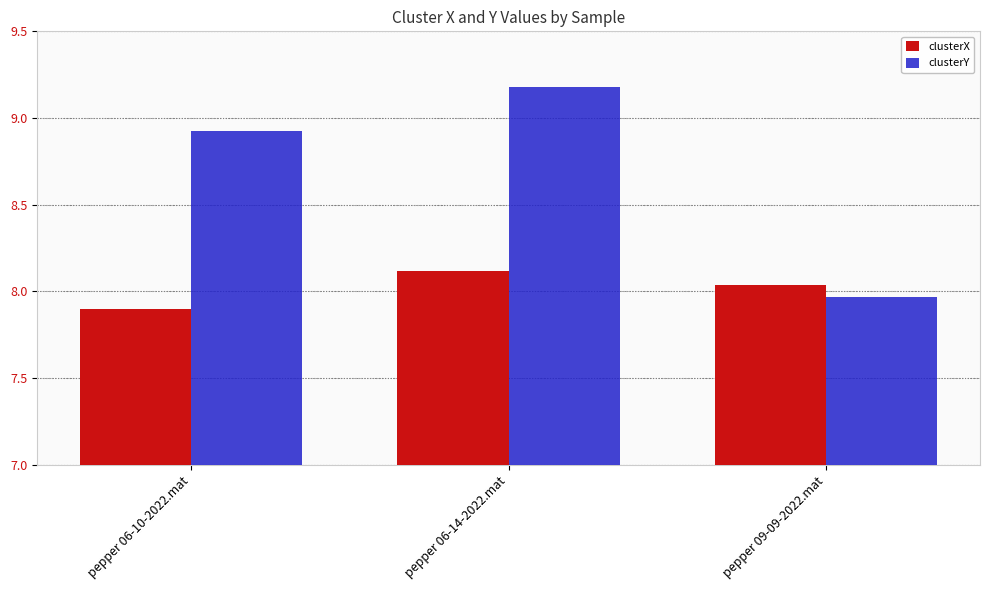

Are the bars grouped side by side (vs. stacked)?

Yes